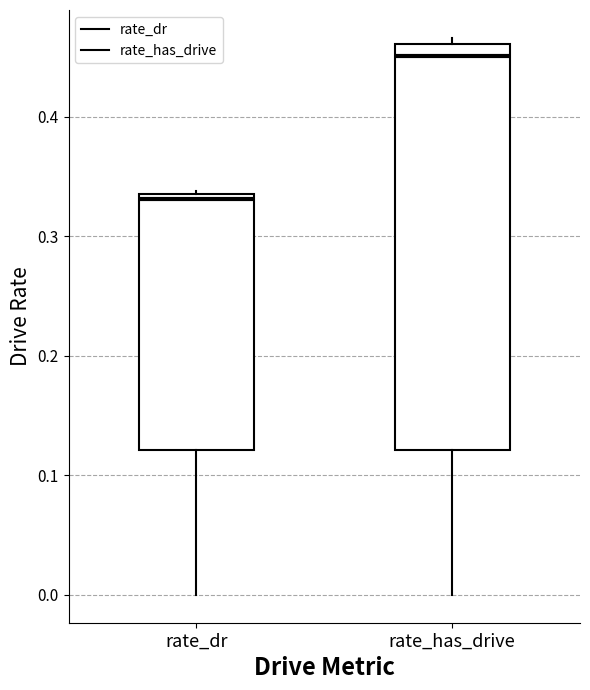

Where does the median line of the box for rate_dr sit on the y-axis? The values are not printed on the chart, so give them approximately, as read against the axis.

0.33